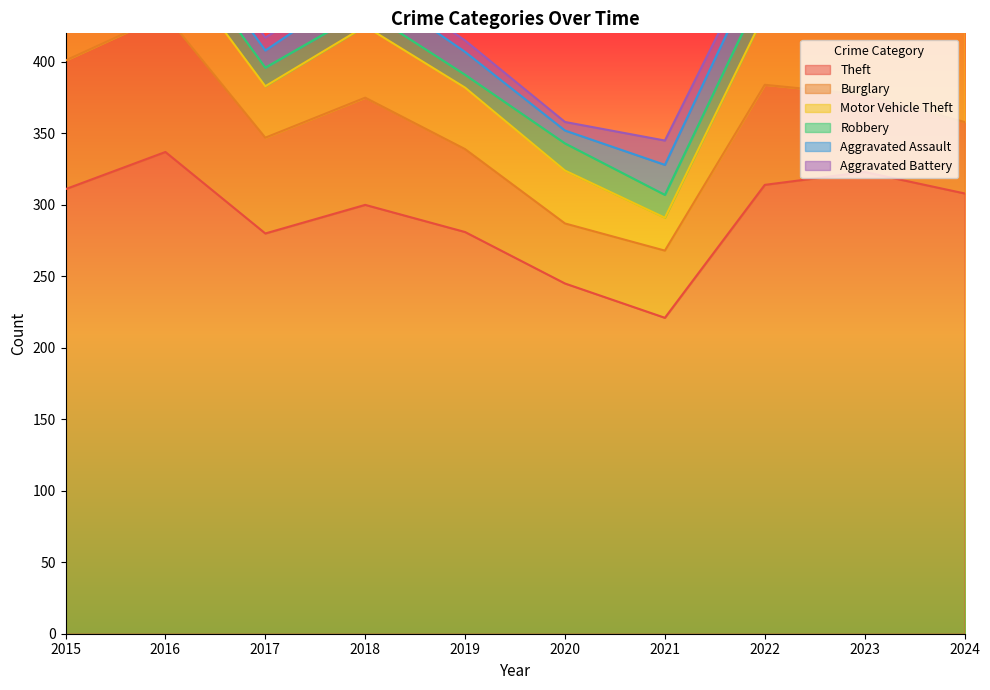

Between 2018 and 2015, which is larger?

2015